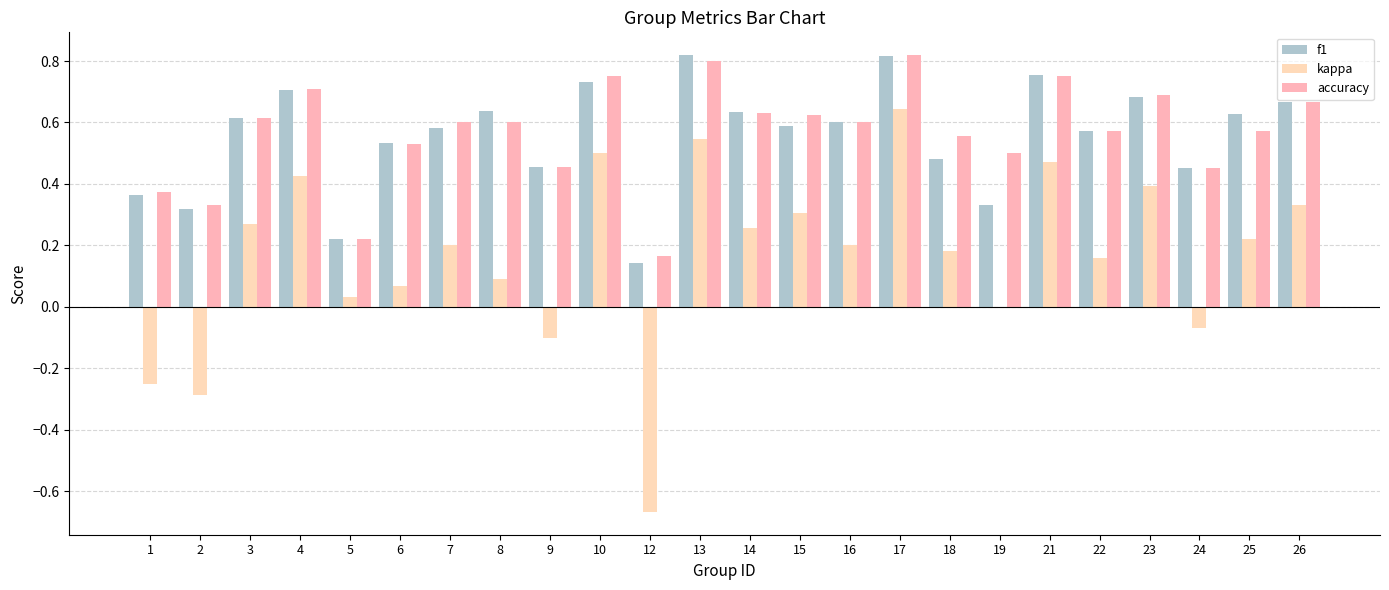

Between 13 and 17, which series saw the biggest shift?

kappa